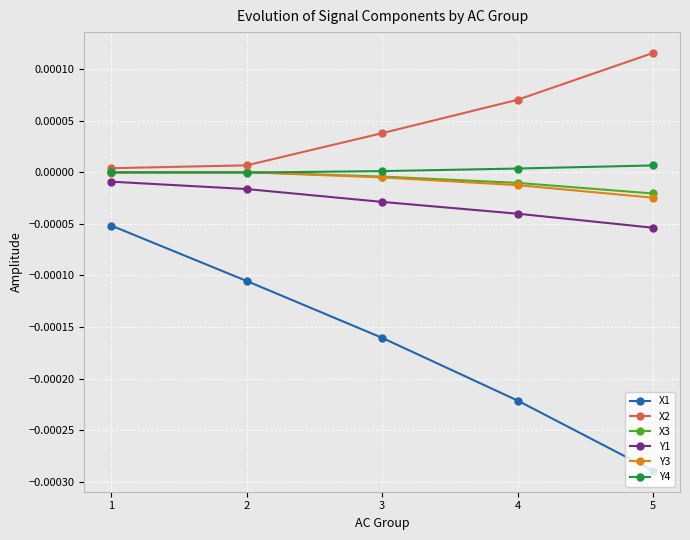

Which category has the lowest value in the Y1 series?

5